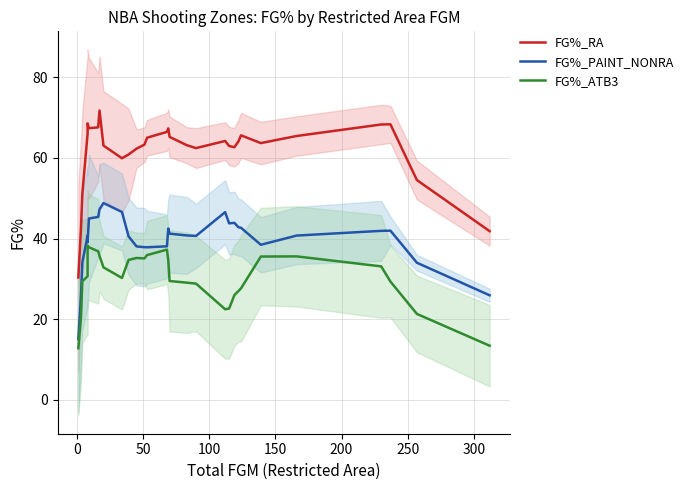

True or false: FG%_ATB3 has more than 1 interior local peaks.

True